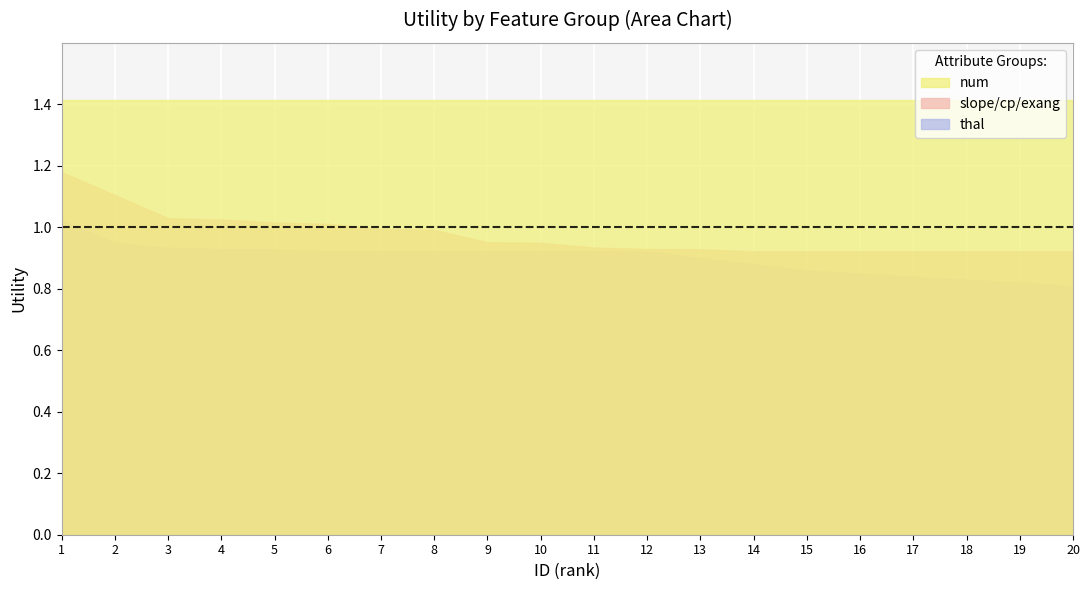

What is the difference between the maximum and second lowest values in the thal series?

0.2